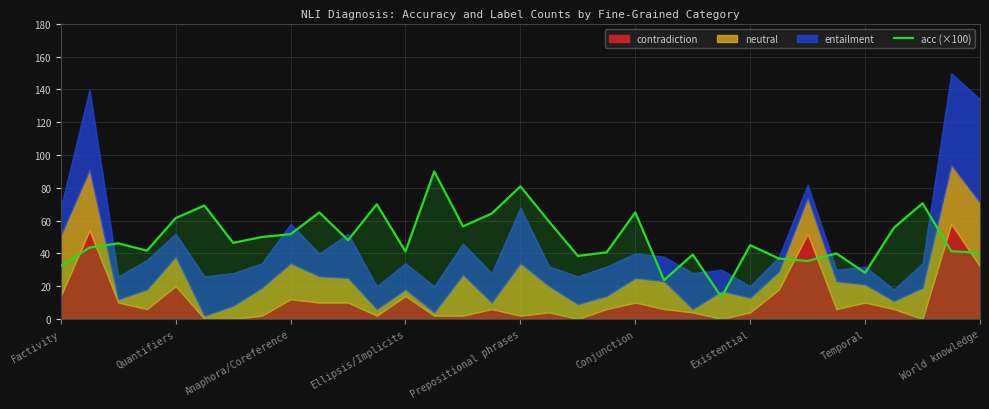

Reading left to right, transcribe all the data shown in this chart.

32.4	43.6	46.2	41.7	61.5	69.2	46.4	50.0	51.7	65.0	48.1	70.0	41.2	90.0	56.5	64.3	80.9	59.4	38.5	40.6	65.0	23.7	39.3	13.3	45.0	36.8	35.4	40.0	28.1	55.6	70.6	41.3	40.3